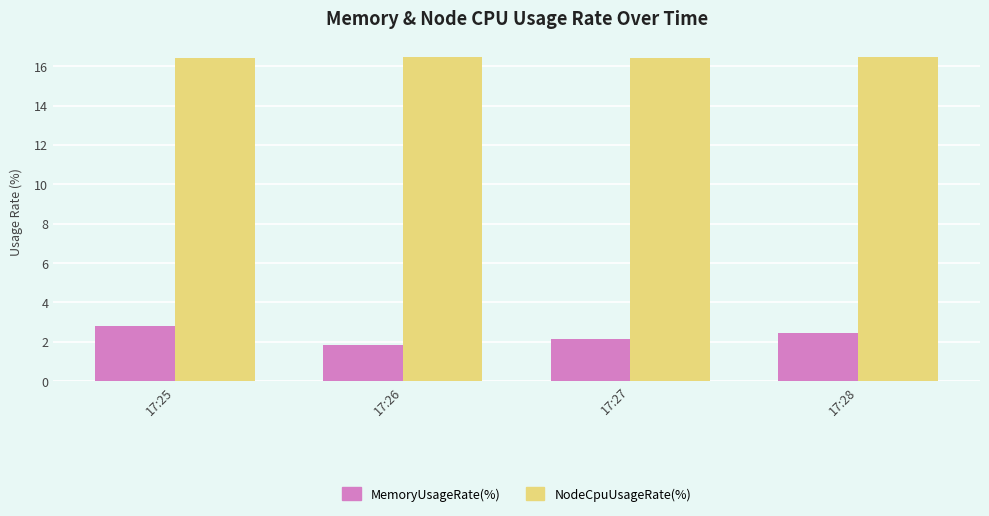

Rank the categories by MemoryUsageRate(%) value from lowest to highest.

17:26, 17:27, 17:28, 17:25